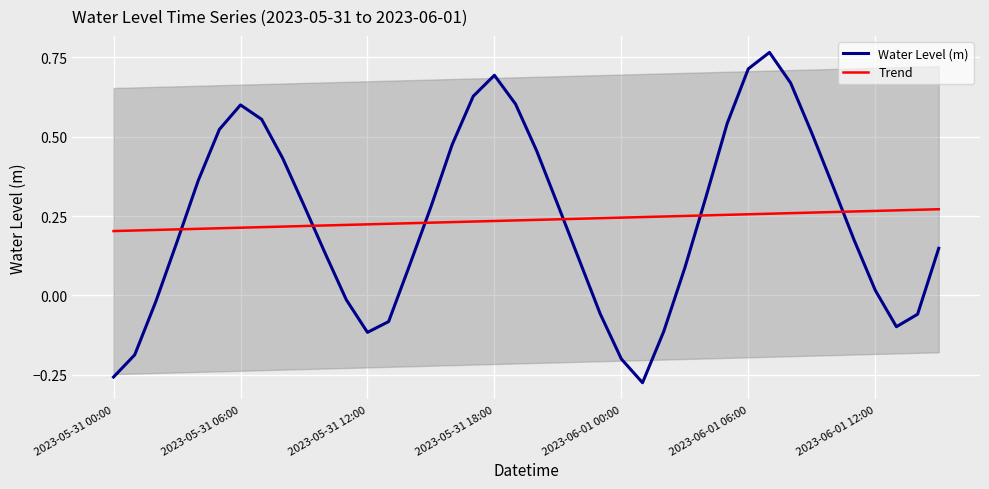

Between 9 and 15, which is larger?

9